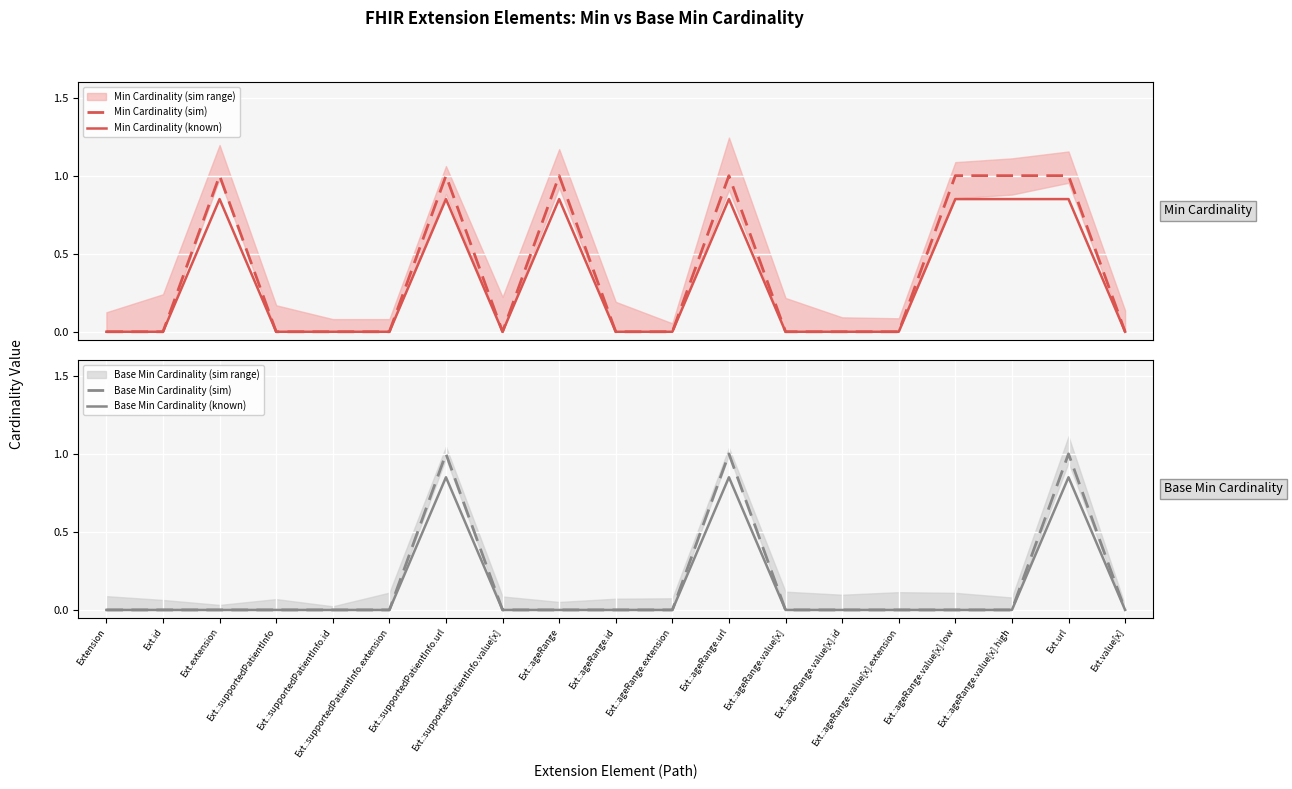

Does the chart display data point markers on the line(s)?

No